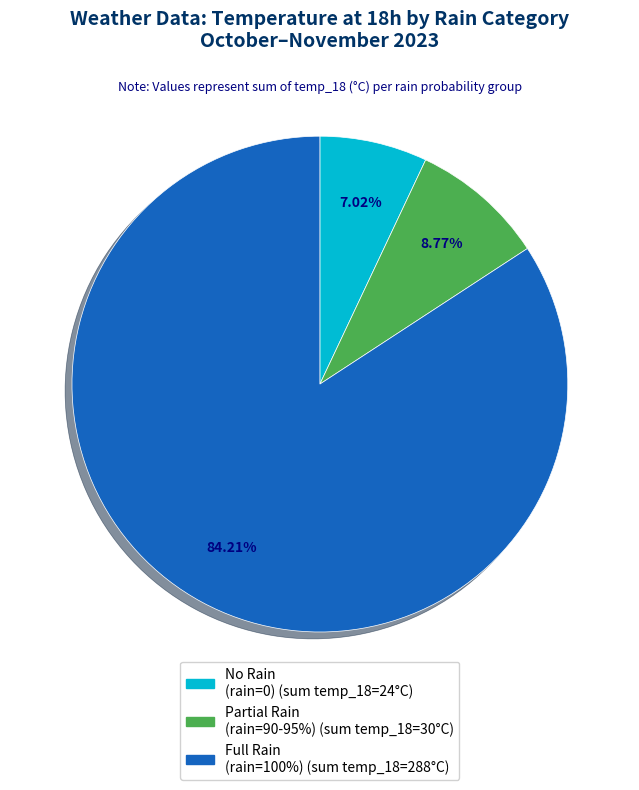

To the nearest percent, what is the difference between the largest and smallest slice percentages?

77%